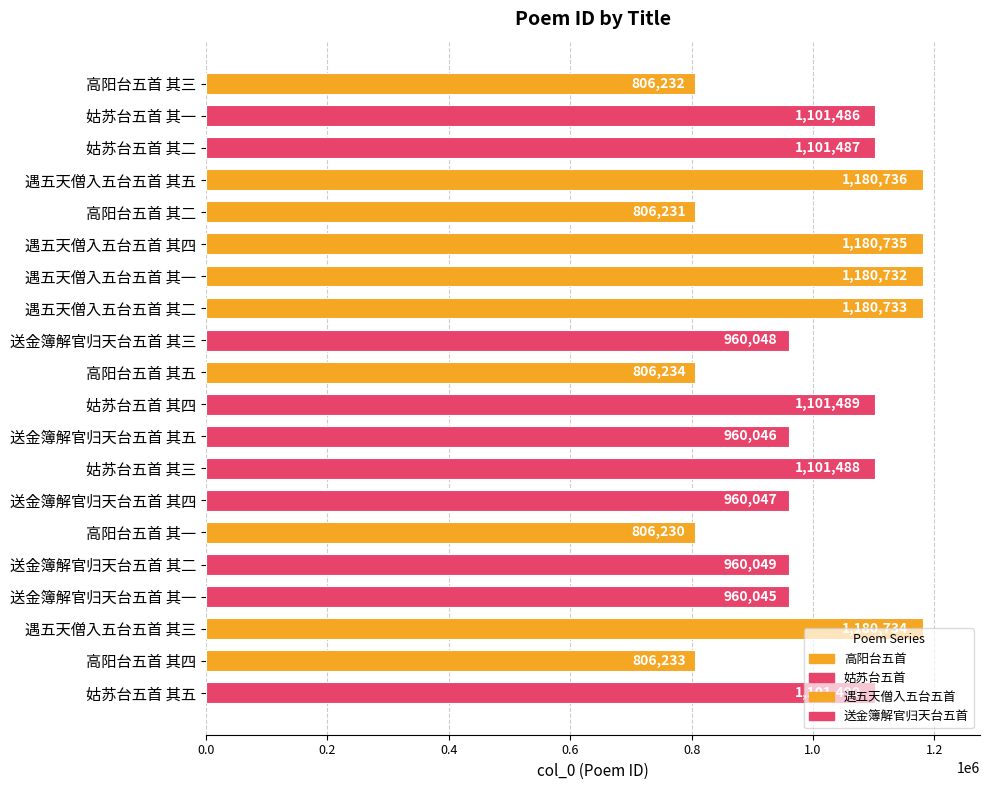

The value at 高阳台五首 其二 is 309810. True or false?

False